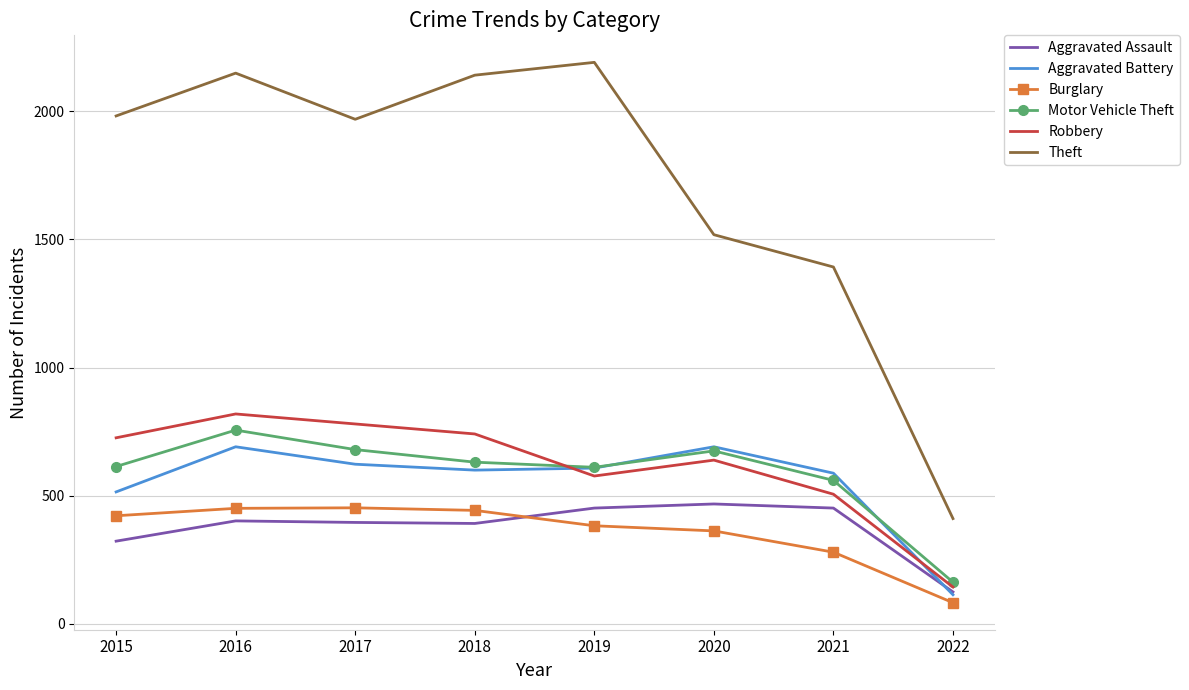

Which label corresponds to the smallest value in the chart?

2022